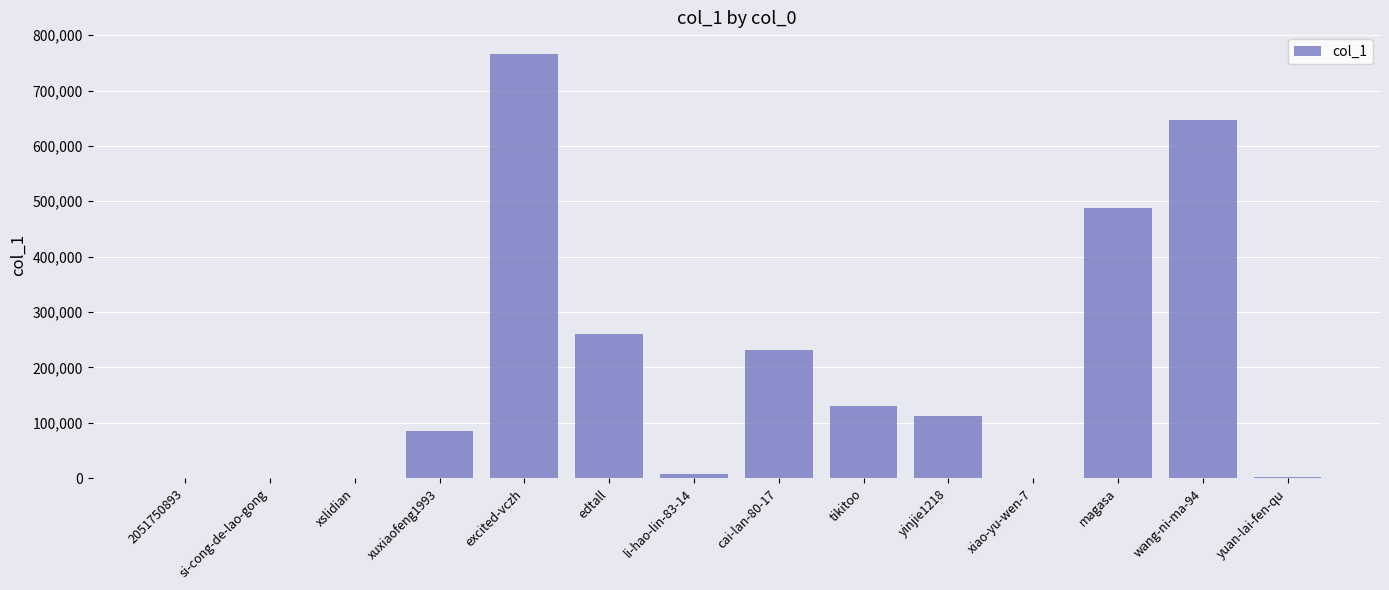

Read the value at yuan-lai-fen-qu.

1816